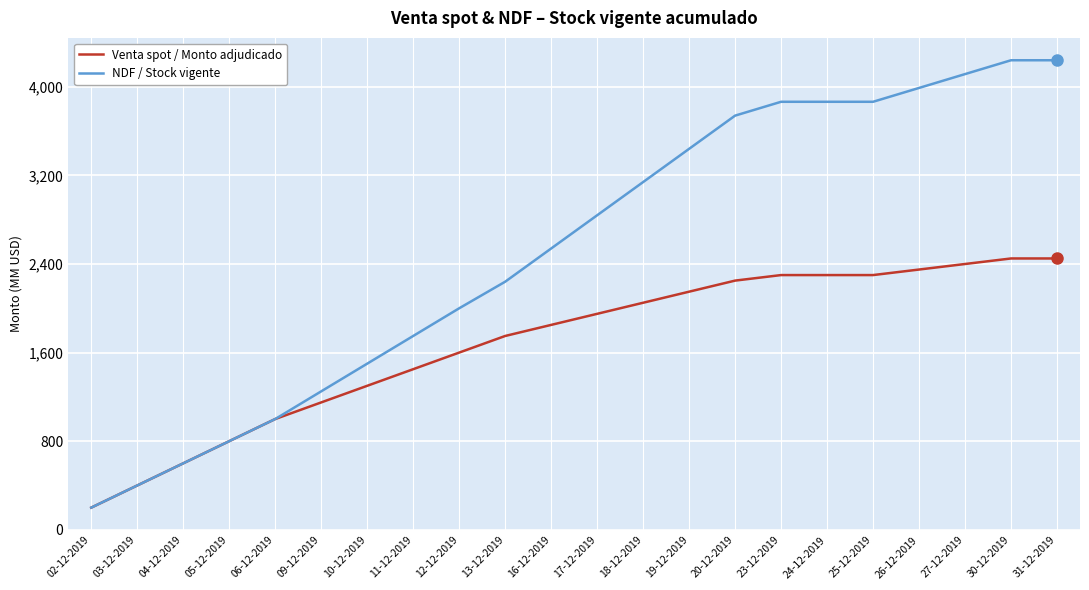

Rank the series by their average value, from lowest to highest.

Venta spot / Monto adjudicado, NDF / Stock vigente